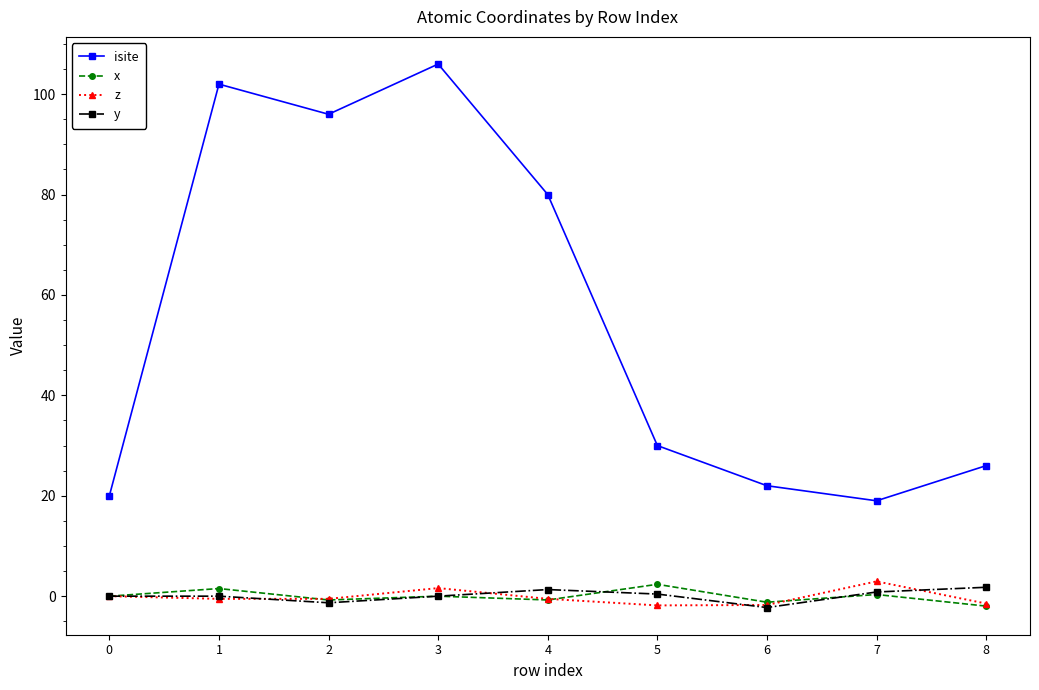

In y, how many points are lower than both neighbors (excluding endpoints)?

2